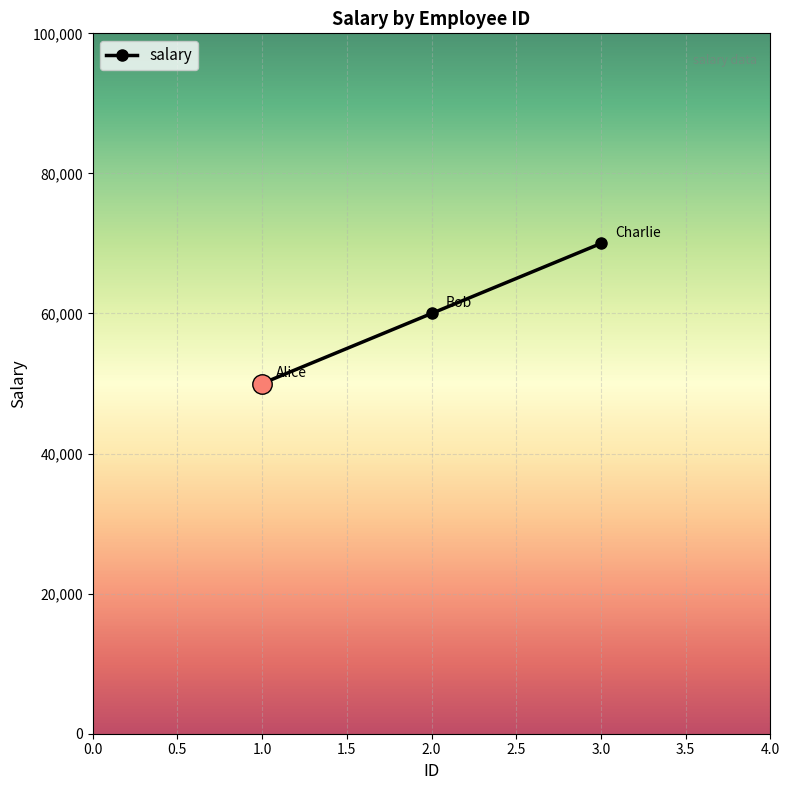

Reading left to right, transcribe all the data shown in this chart.

1.0=50000	2.0=60000	3.0=70000